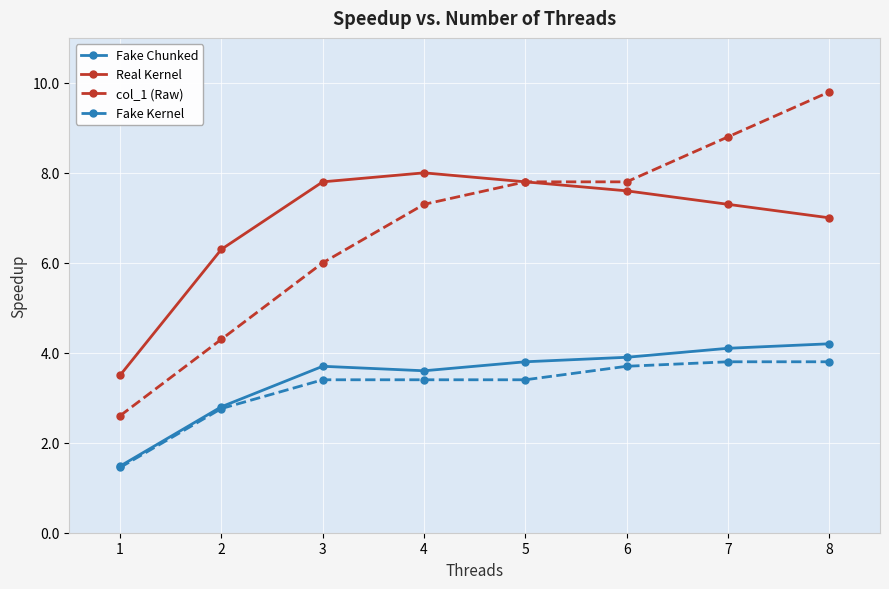

What is the approximate value of Fake Kernel at 5?

3.4